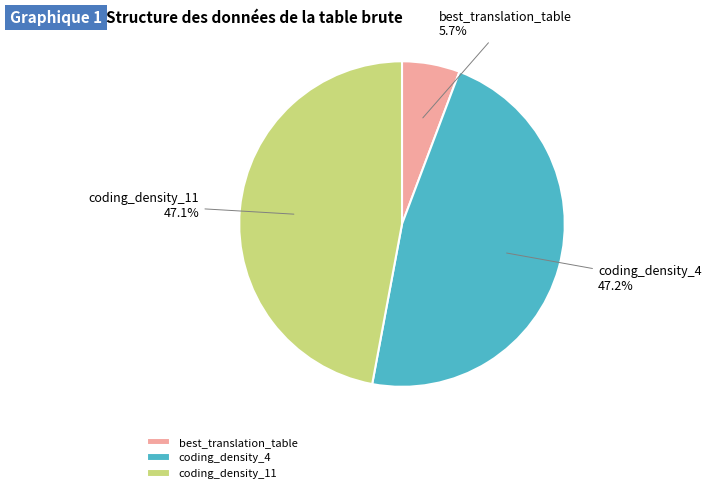

What portion of the pie excludes coding_density_4?

52.8%